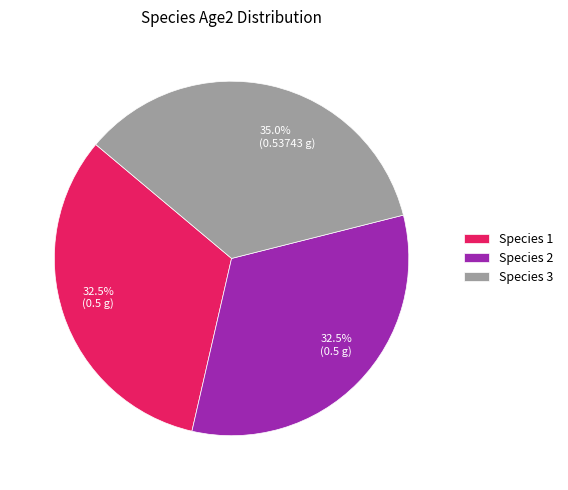

Between Species 1 and Species 3, which is larger?

Species 3